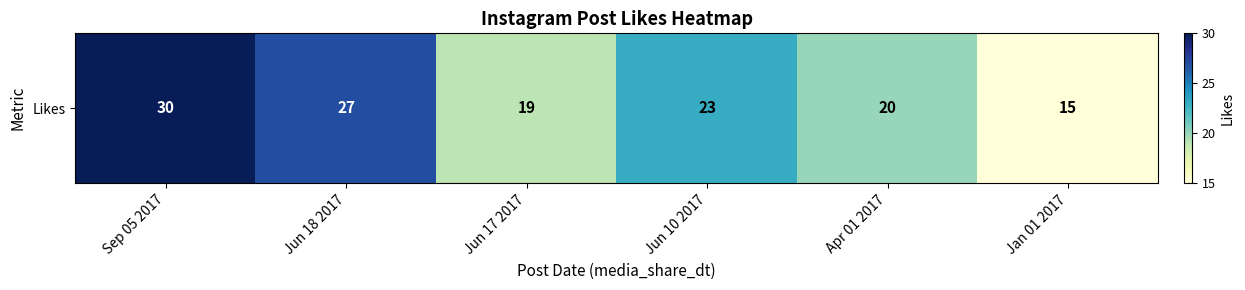

What is the average value?

22